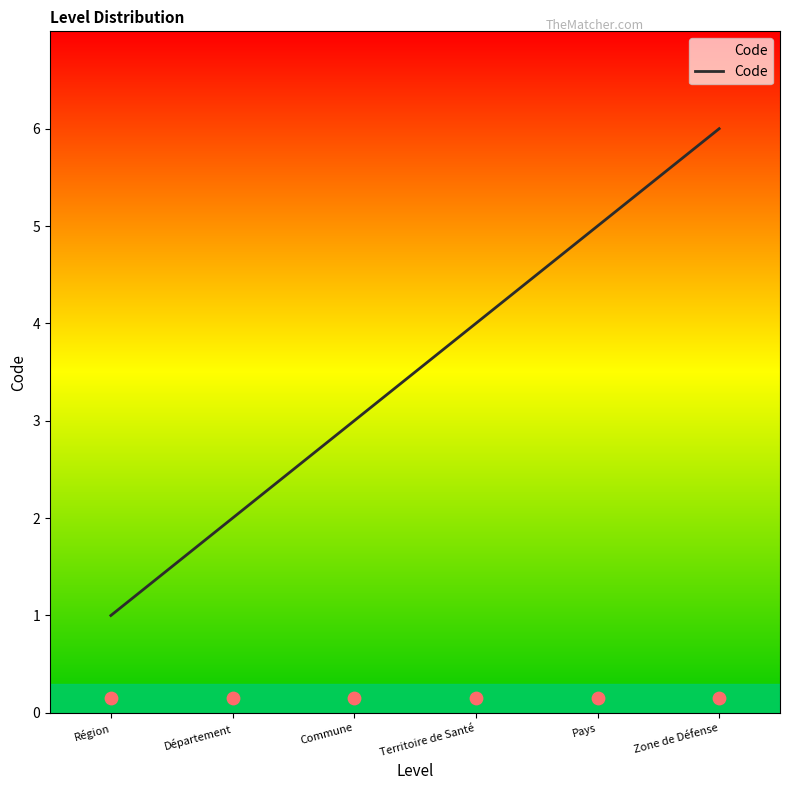

What is the change in value from Département to Territoire de Santé?

+2